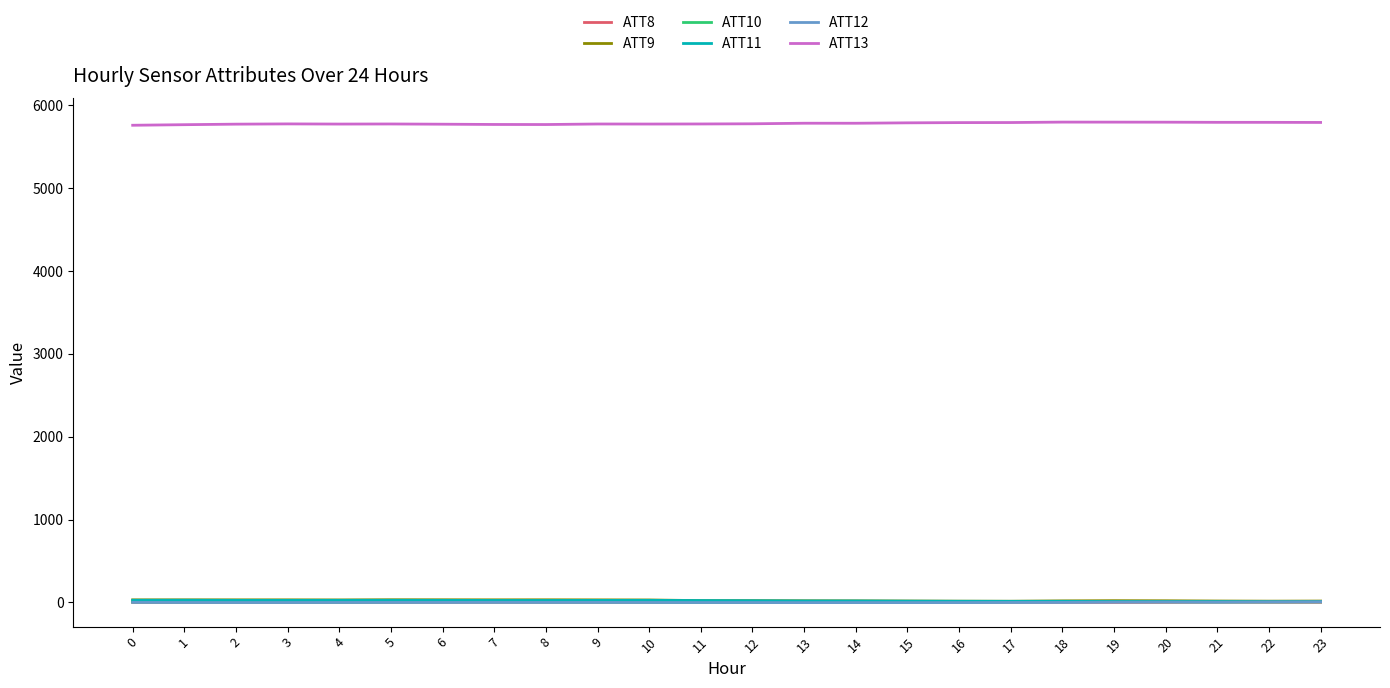

True or false: ATT13 and ATT12 intersect in this chart.

False